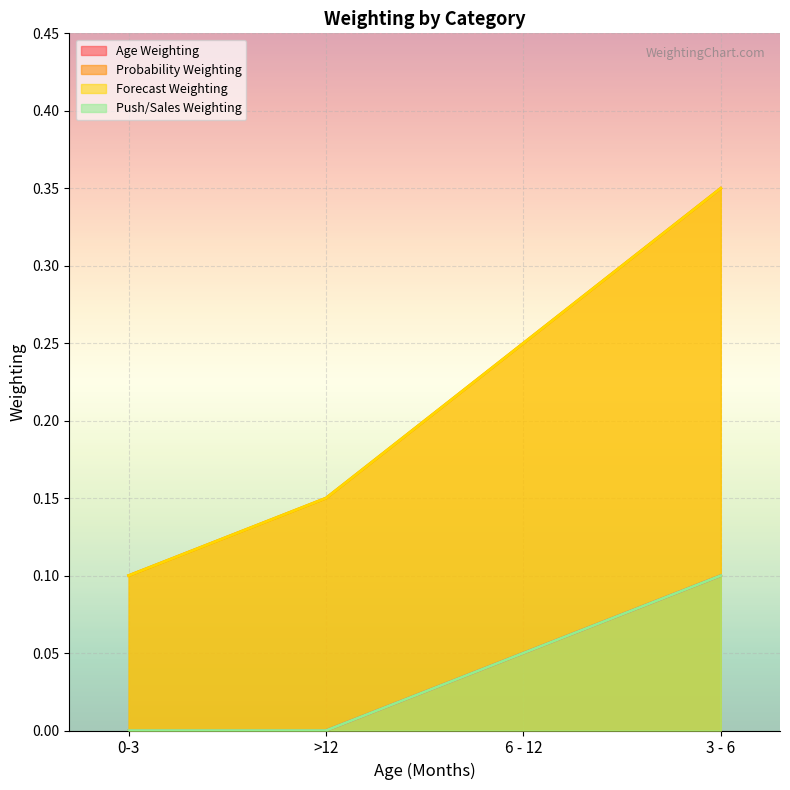

How many values in the Age Weighting series exceed 0?

2